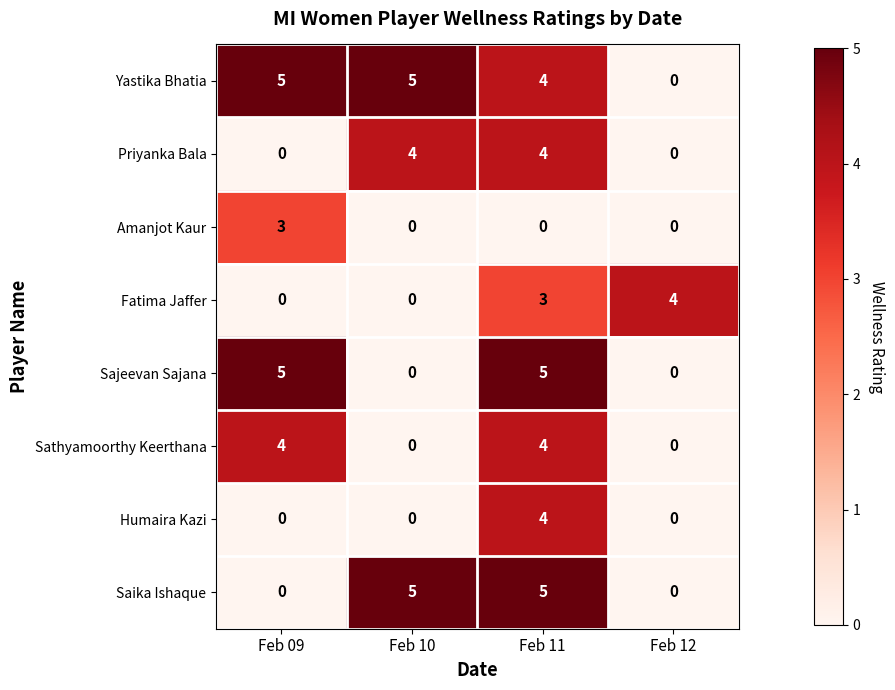

At how many categories does at least one series exceed 0?

4